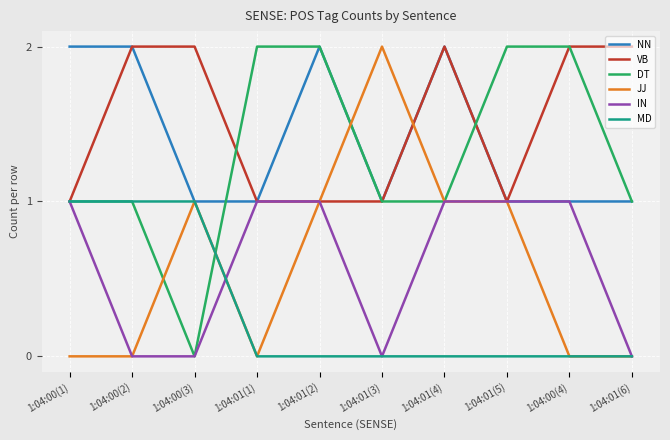

What position from the right is 1:04:01(3)?

5